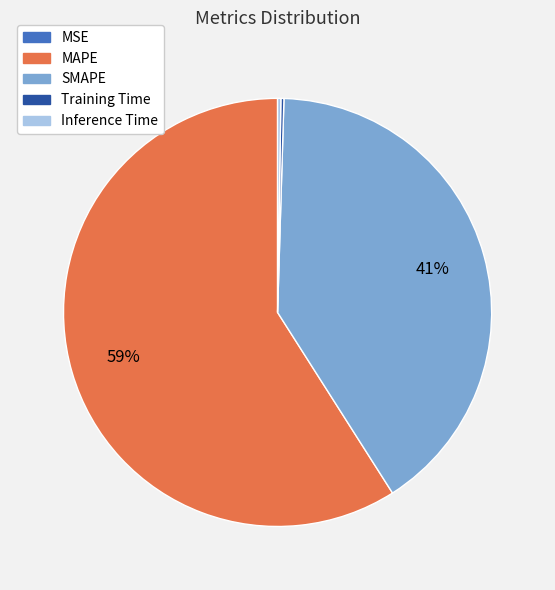

What is the largest slice in the pie chart?

MAPE